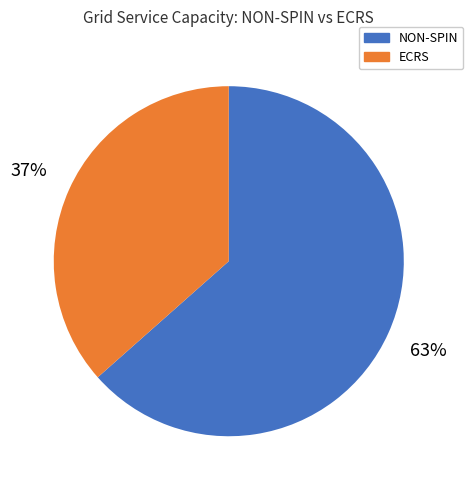

Is there any slice that represents more than half of the pie?

Yes